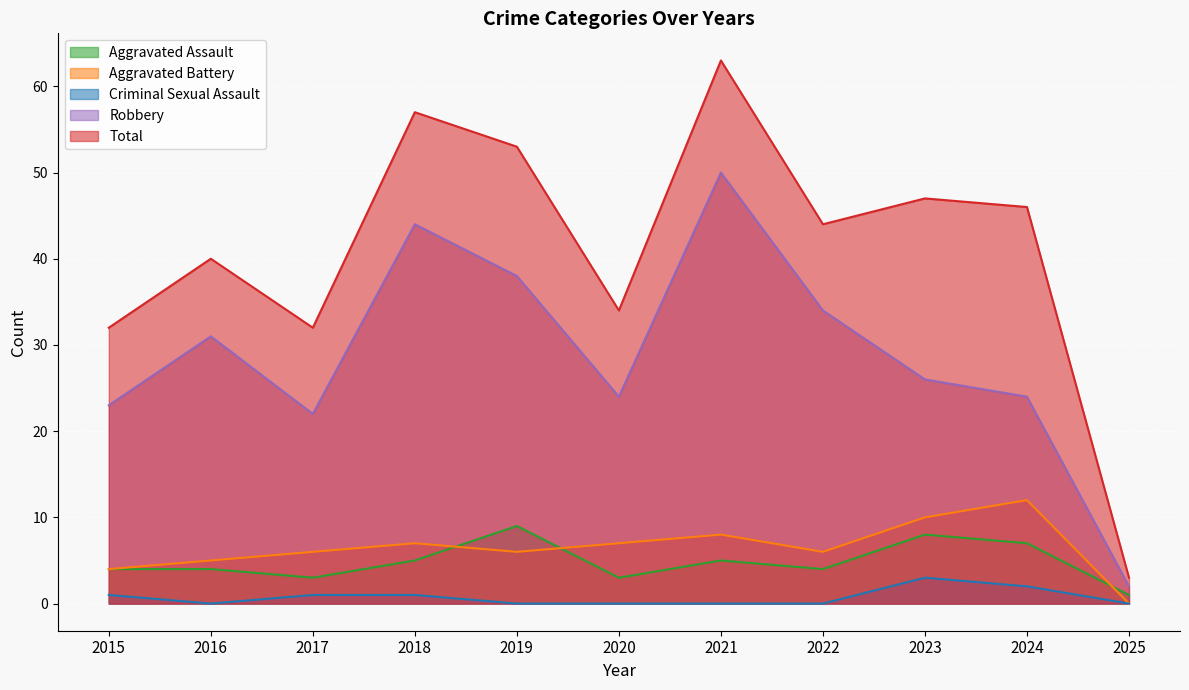

In Robbery, how many points are higher than both neighbors (excluding endpoints)?

3